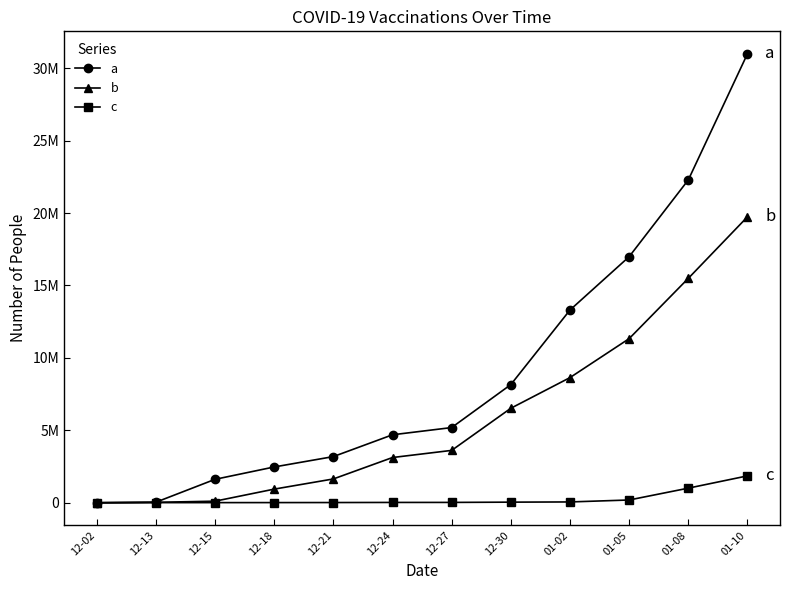

What are all the series names shown in the legend?

a, b, c